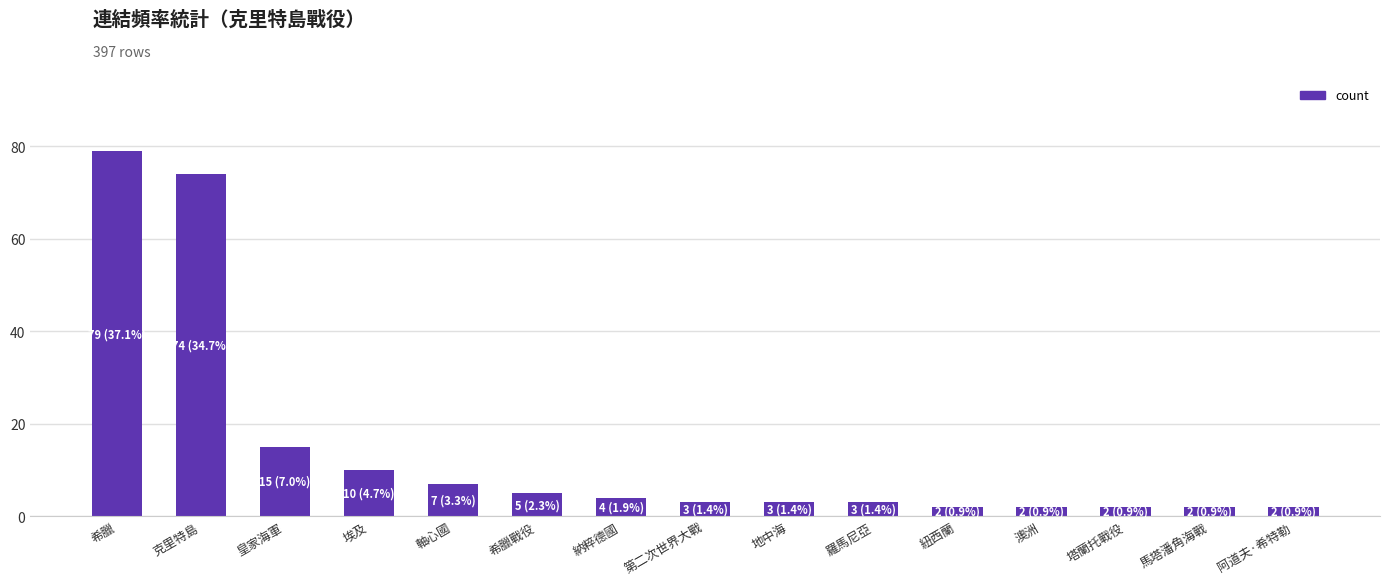

Read the value at 皇家海軍, to the nearest 5.

15